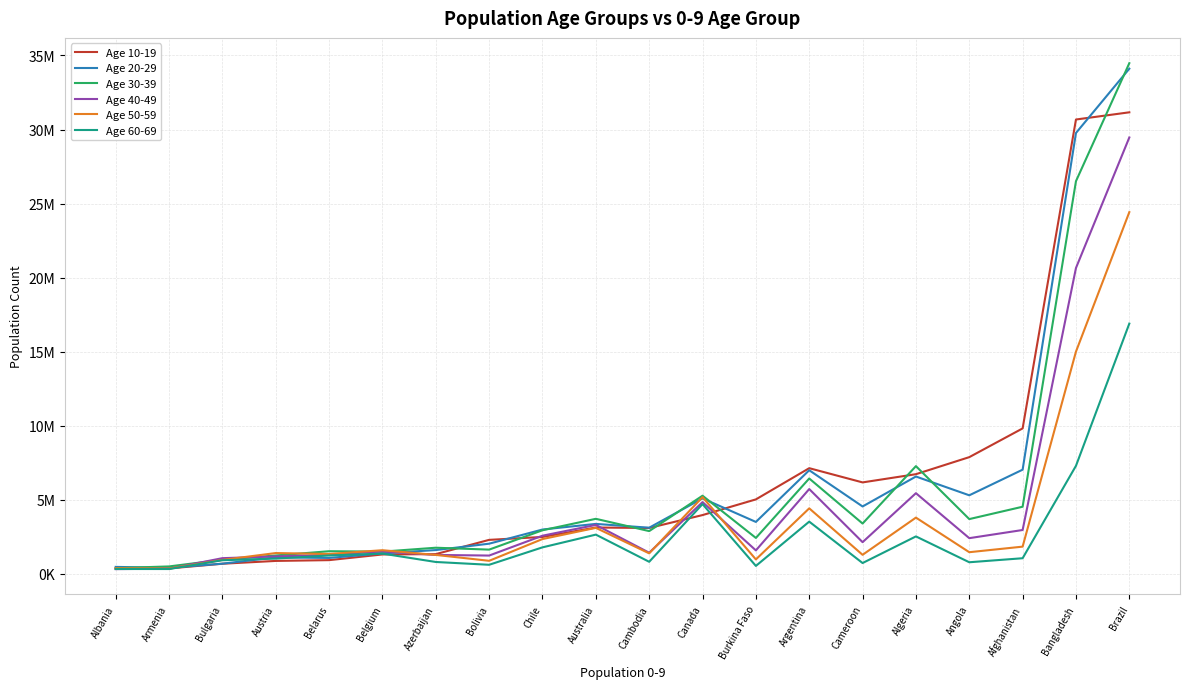

Which series changed the most between Burkina Faso and Argentina?

Age 40-49